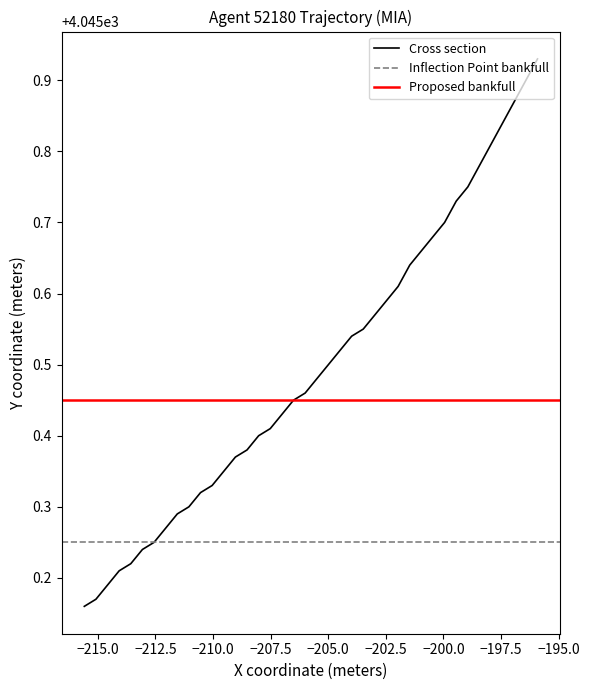

The value at 39 is 6137.8. True or false?

False